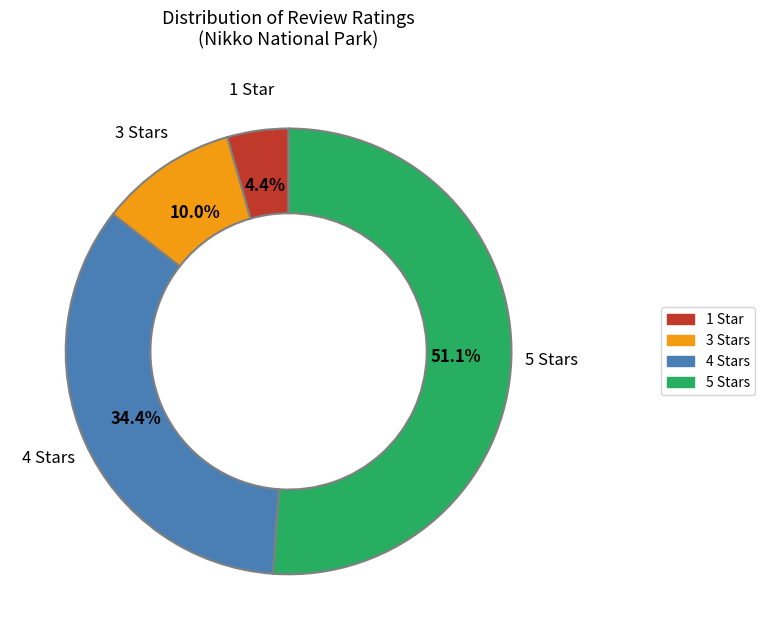

Count the number of slices in the pie.

4